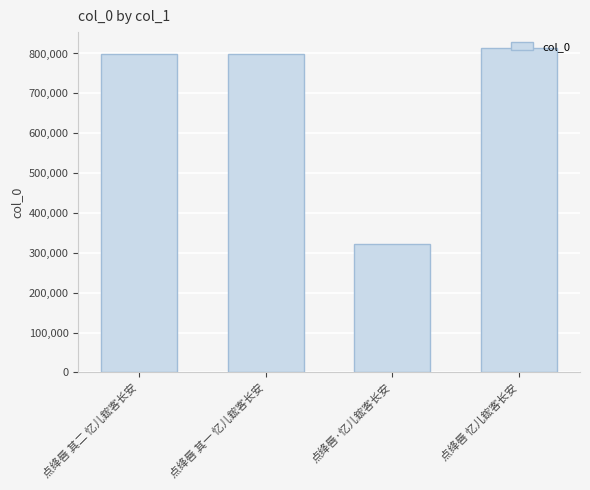

Read the value at 点绛唇·忆儿鋐客长安, to the nearest 50.

322200